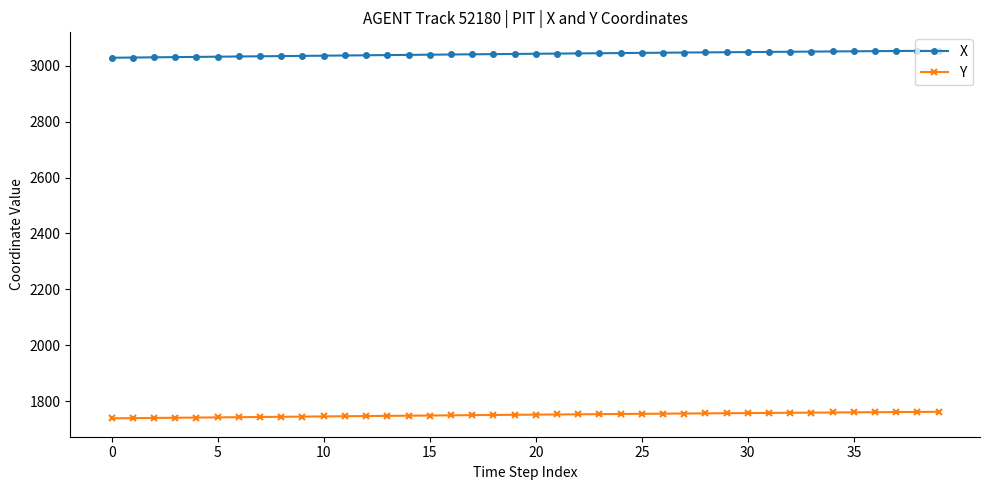

True or false: Y and X cross at least once.

False